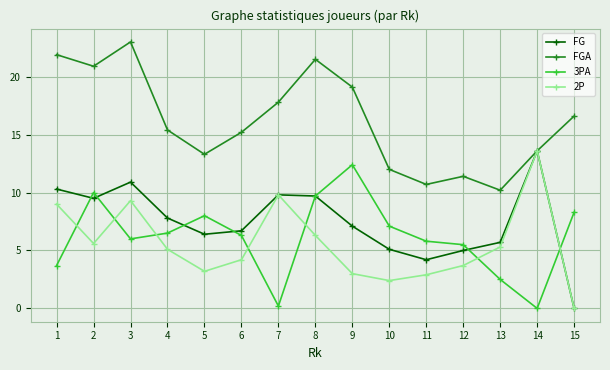

At which label does 2P reach its peak?

14